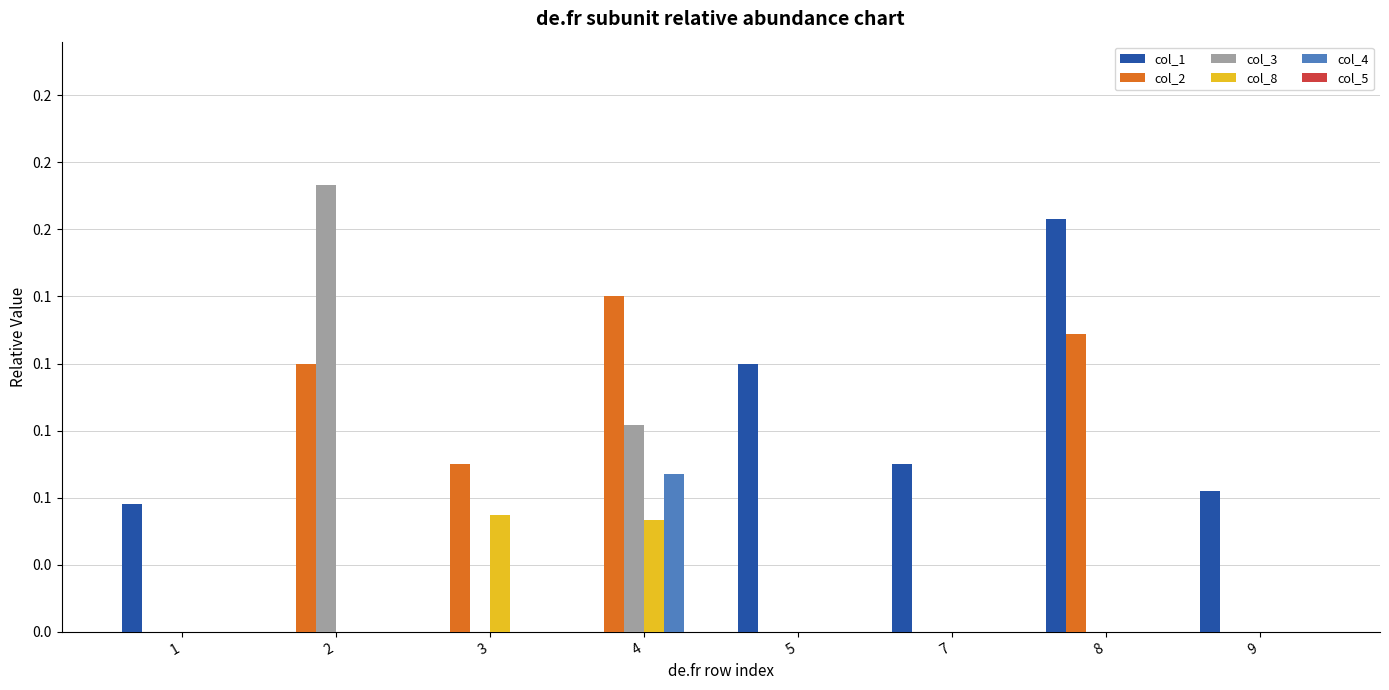

What is the difference between the highest and lowest values at 4?

0.1